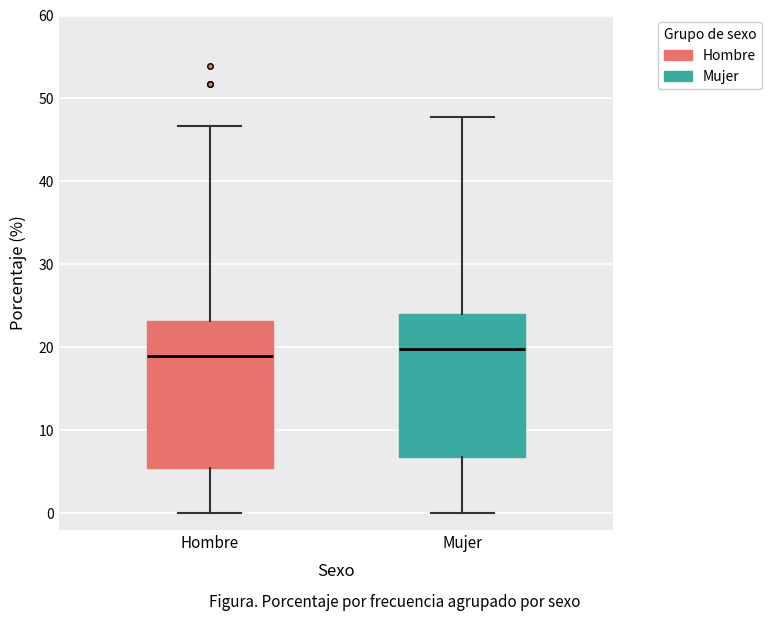

Where does the median line of the box for Hombre sit on the y-axis? The values are not printed on the chart, so give them approximately, as read against the axis.

19